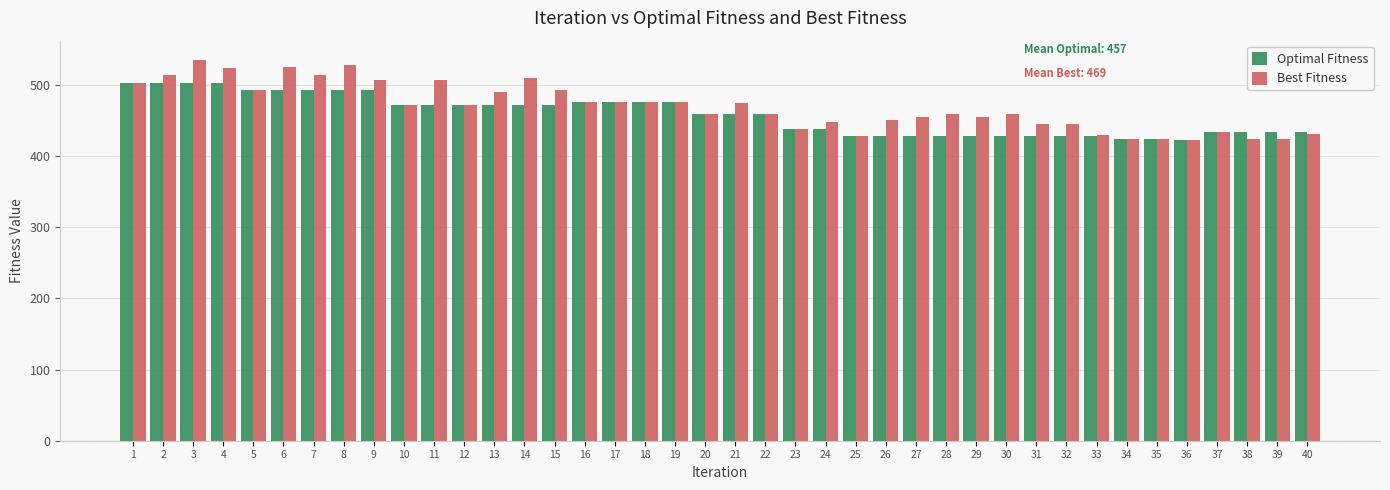

The value of Best Fitness at 24 is 257. True or false?

False